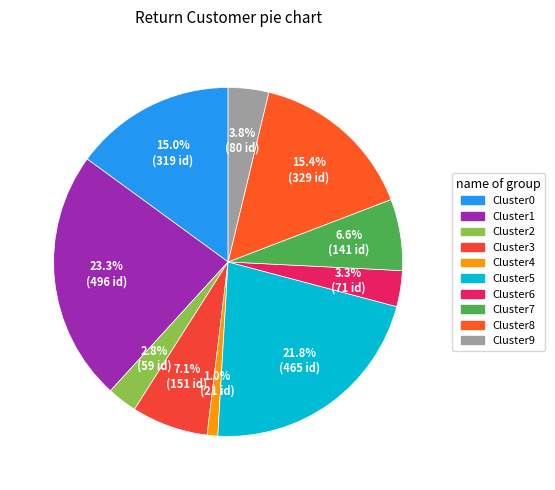

Count the number of slices in the pie.

10